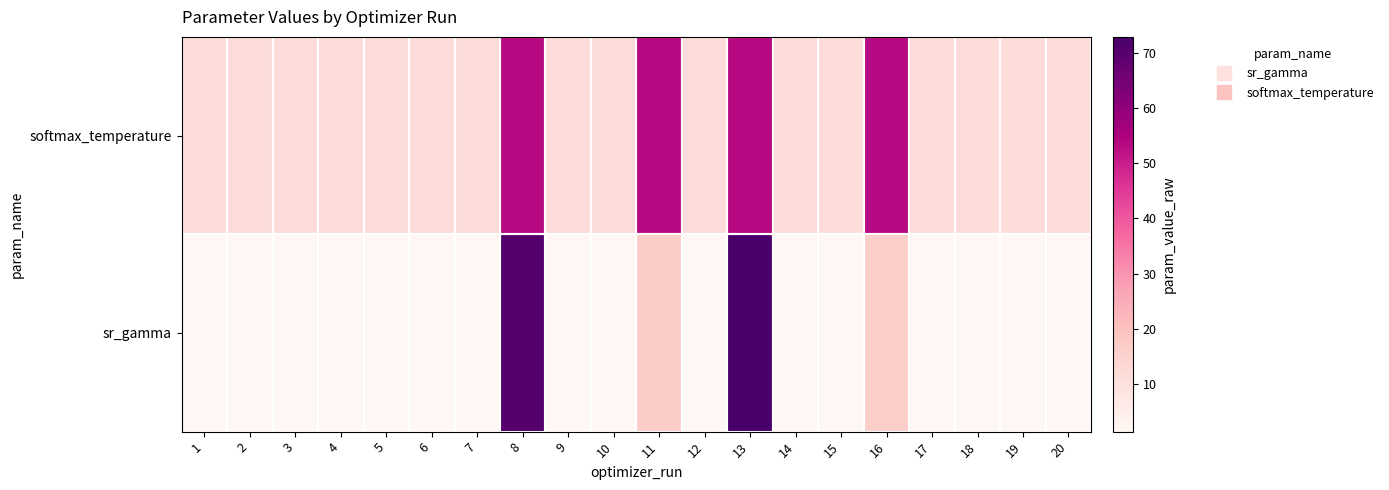

What is the total value across all series at 2?

12.6